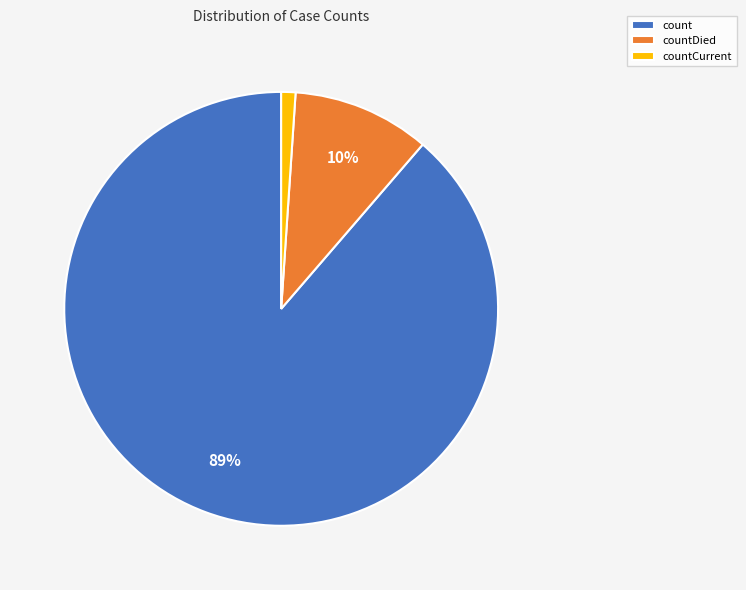

Which category has the biggest portion of the pie?

count